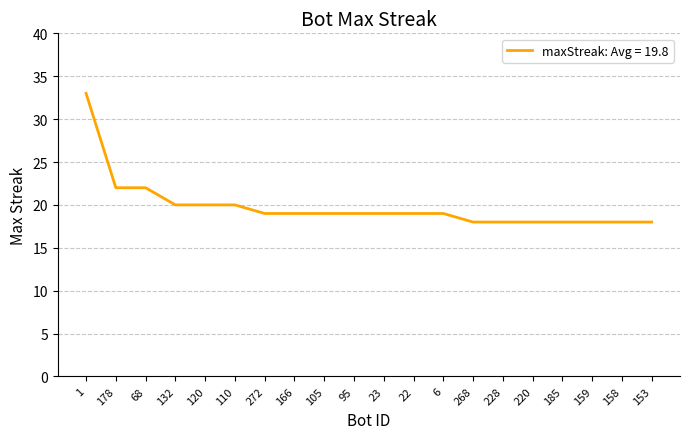

Is this an area chart (filled region under the line)?

No